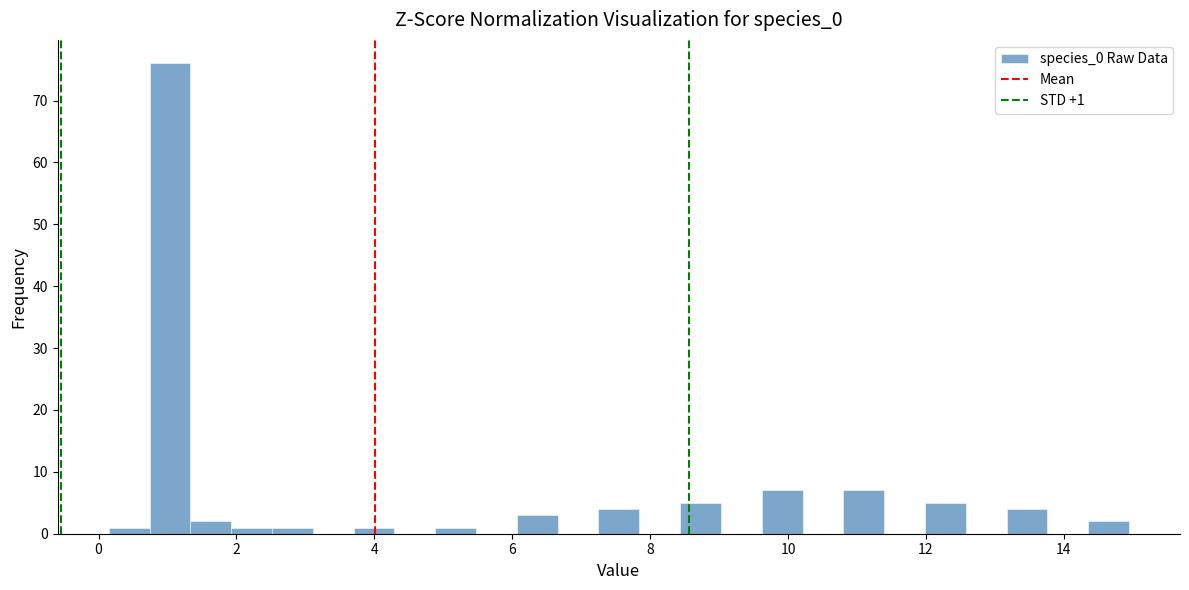

Around what value on the x-axis is the tallest bar? Give the approximate position of its centre, as read against the axis.

1.0